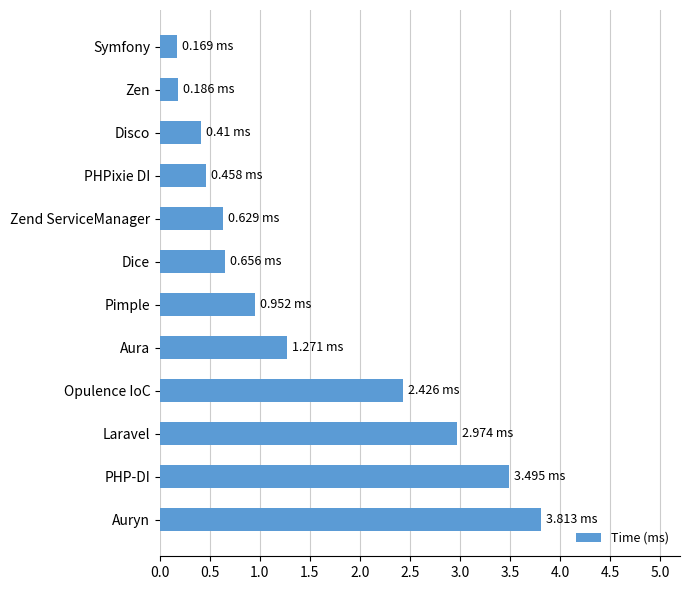

At which category does the chart reach its peak across all series?

Auryn